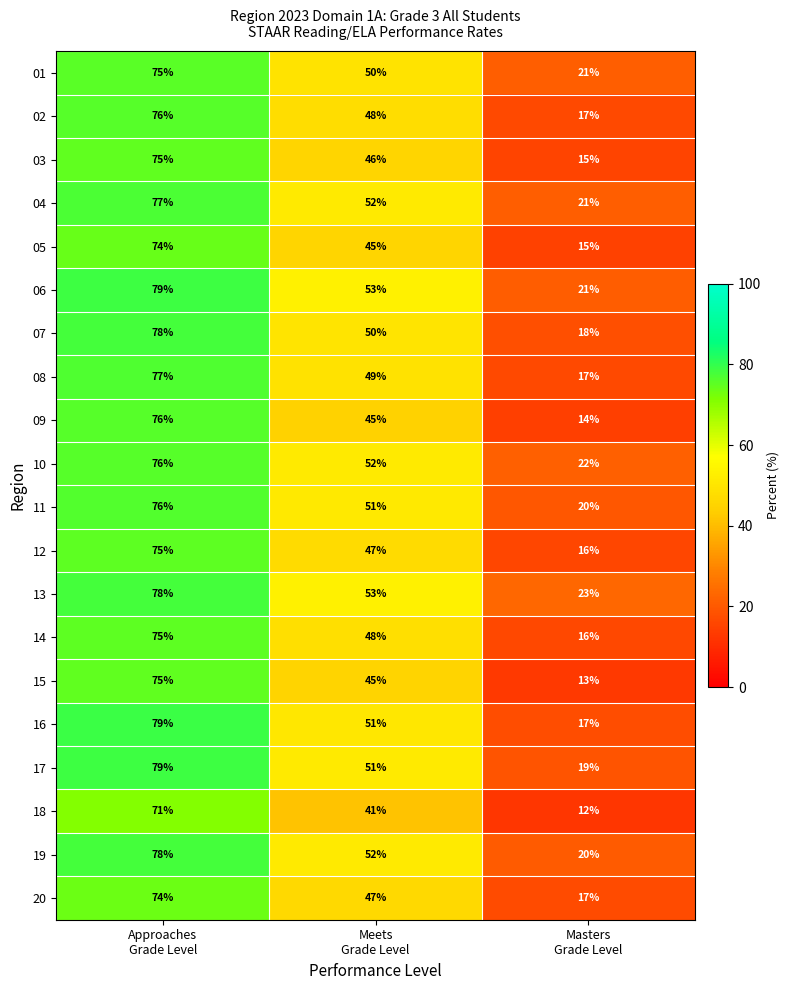

What is the difference between the maximum and second lowest values in the 01 series?

25